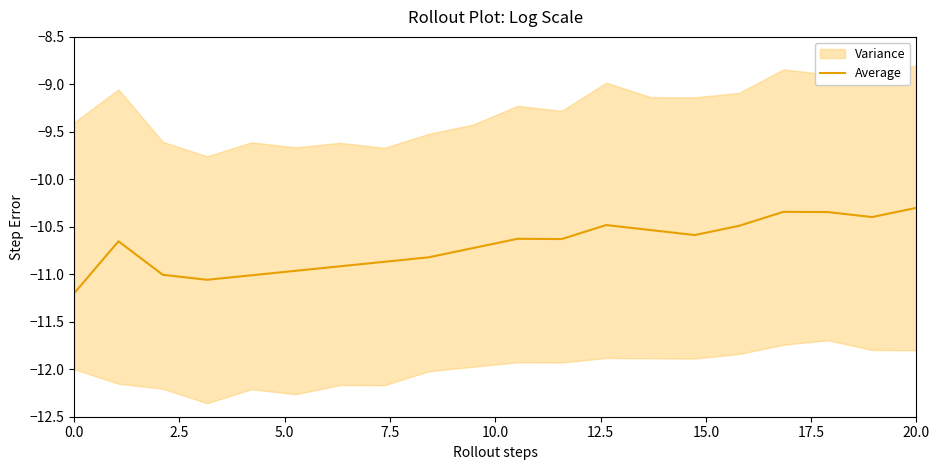

What is the lowest value of the Average series?

-11.2